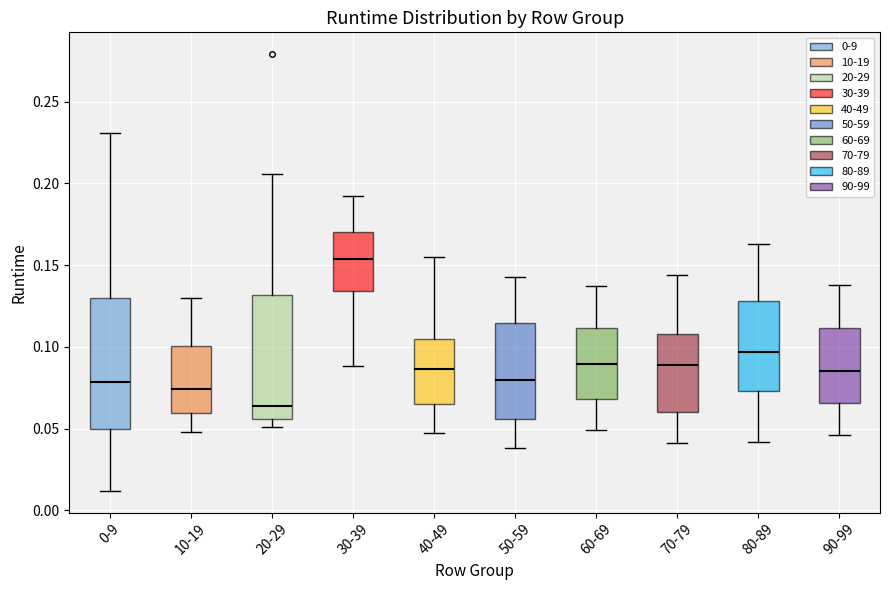

Which box has the lowest median line?

20-29